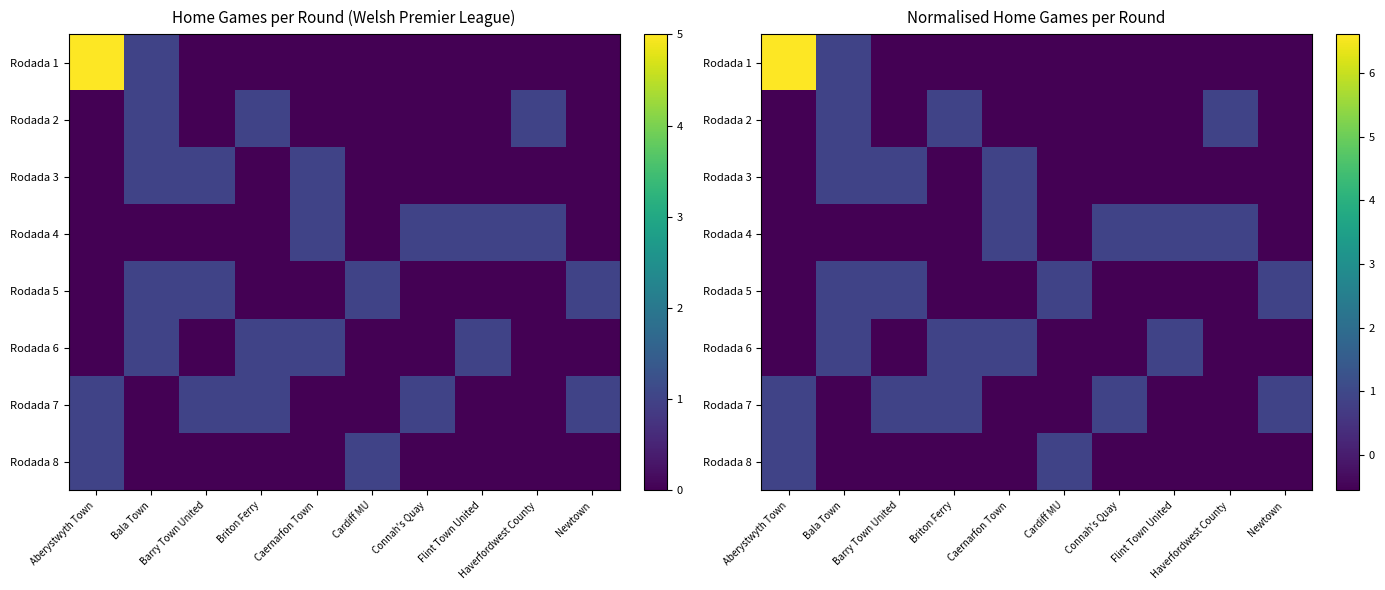

How many values in the Rodada 2 series exceed 0?

3